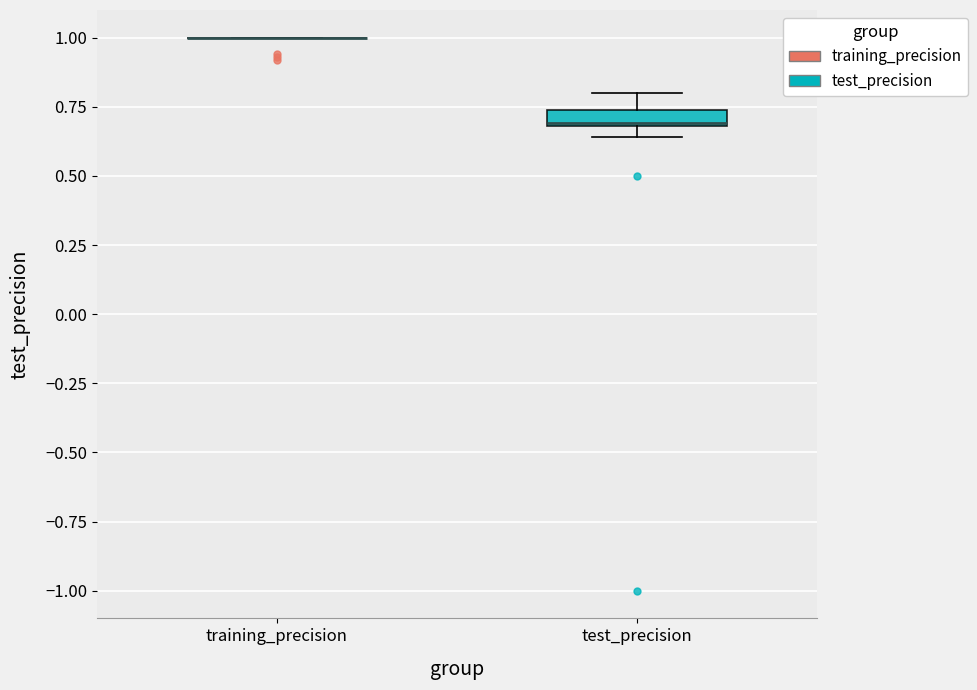

Which box is the tallest, from its lower edge to its upper edge?

test_precision